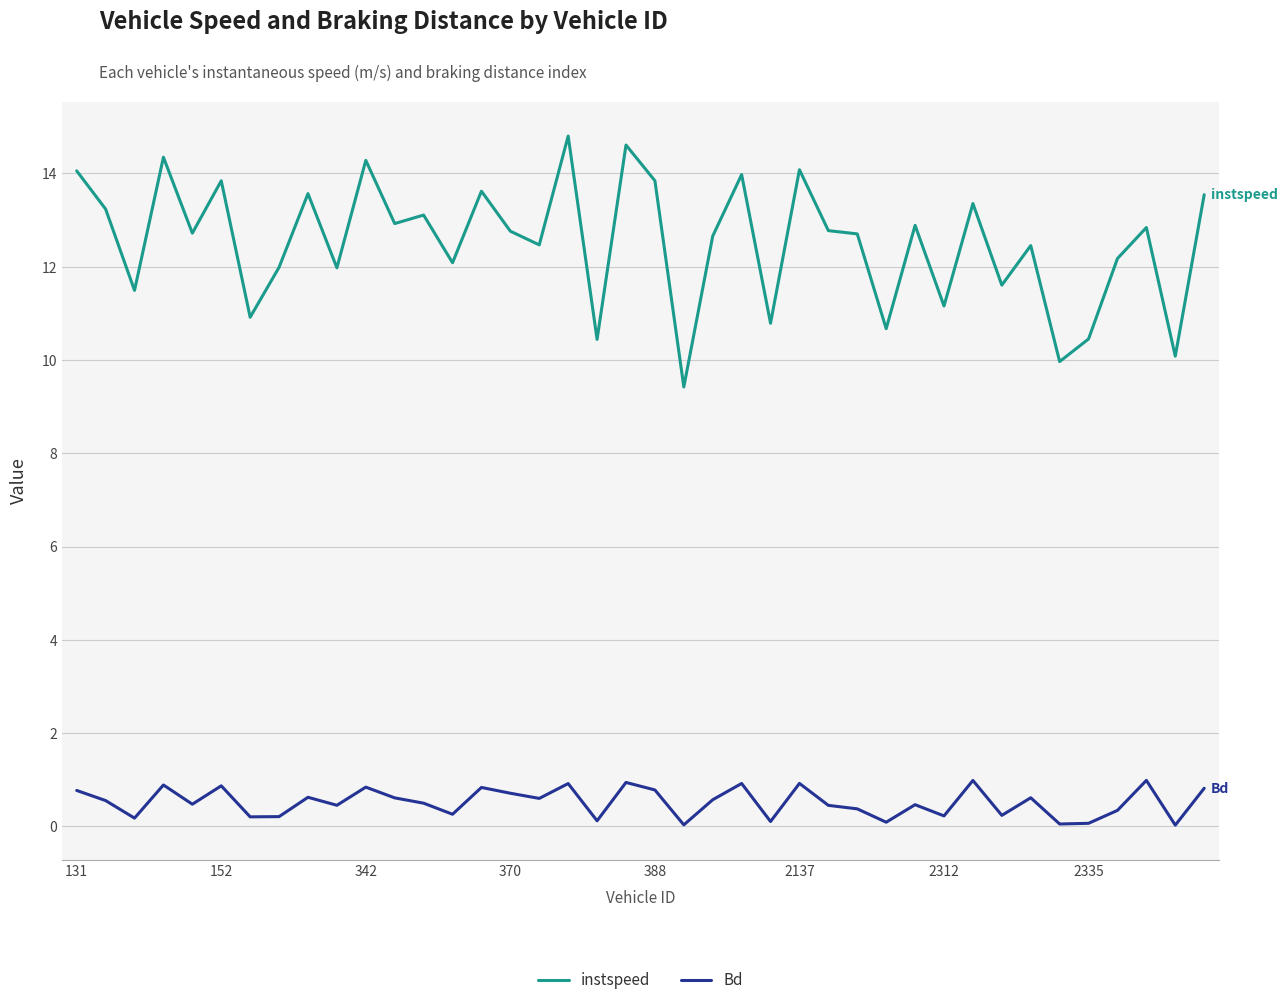

What is the average value of the instspeed series?

12.5